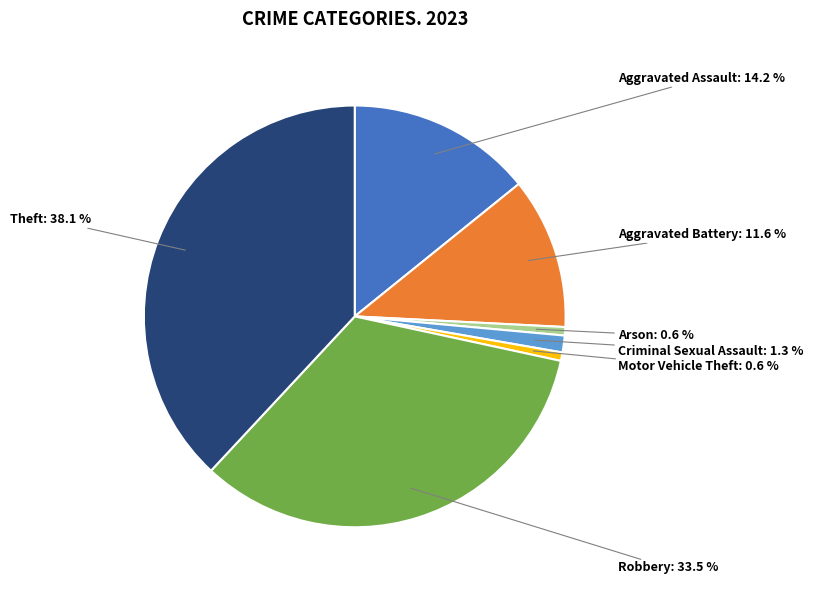

Does any single category account for the majority?

No